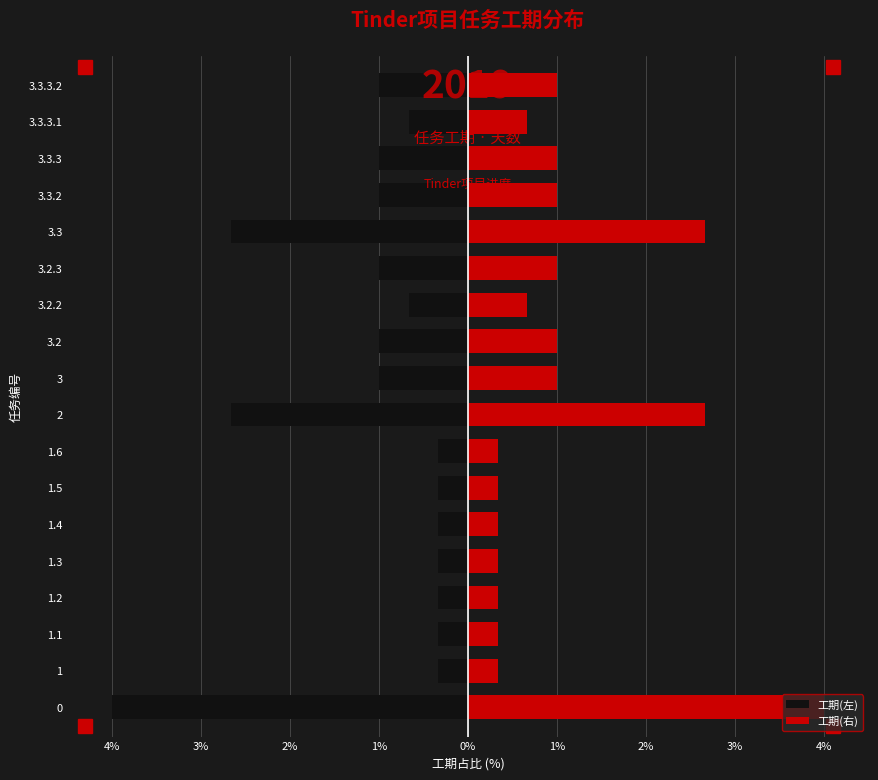

What is the lowest value of the 工期(右) series?

0.3